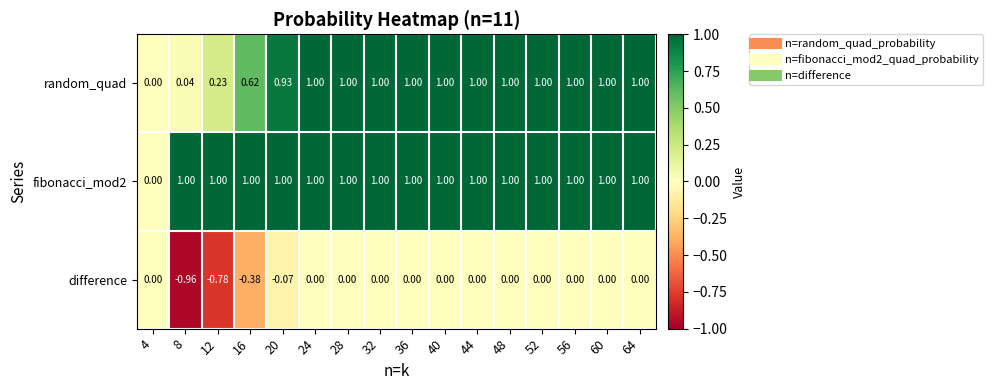

Between 12 and 64, which series saw the biggest shift?

difference